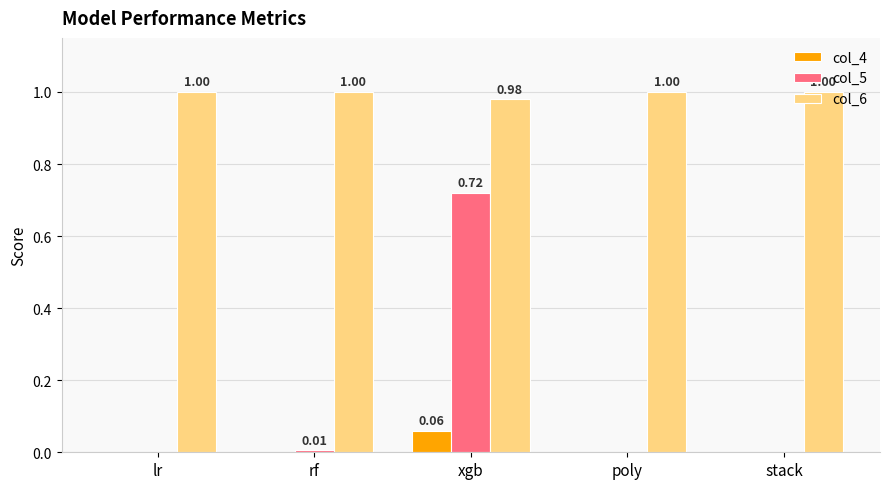

What is the sum of the col_6 values at stack and poly?

2.0